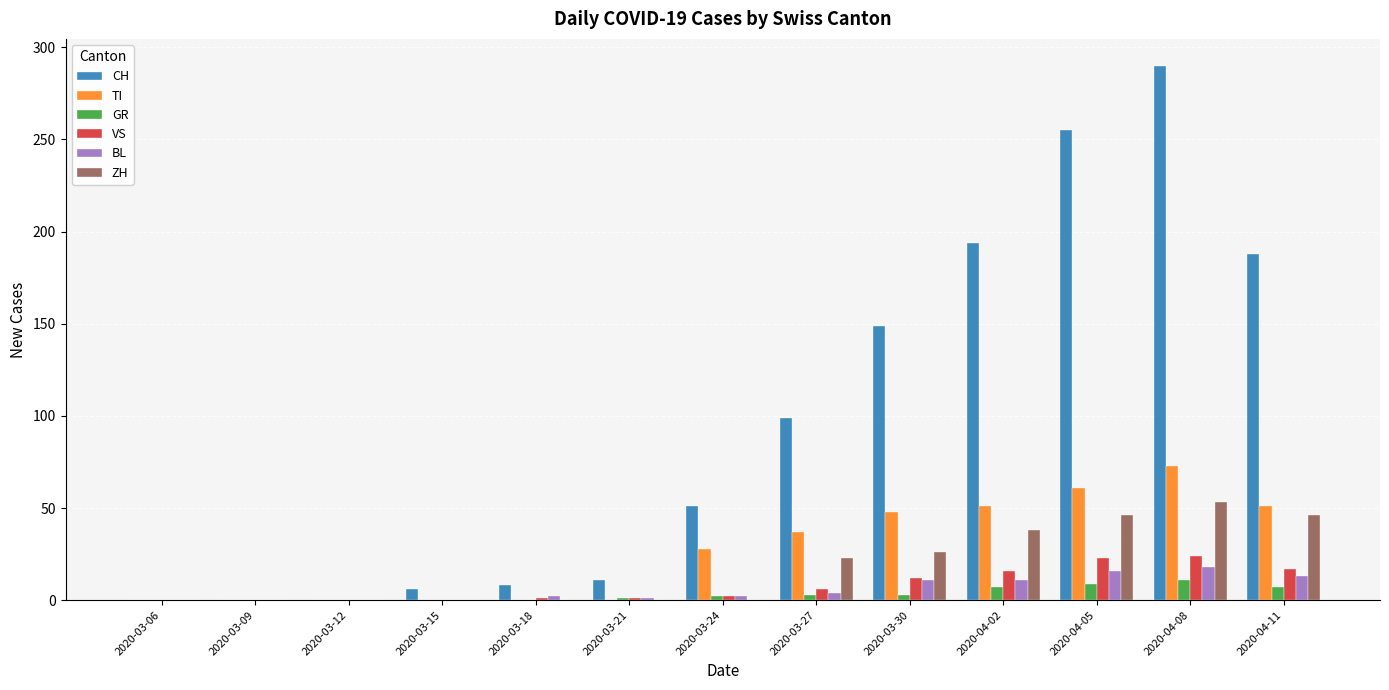

What is the difference between the CH values at 2020-03-15 and 2020-03-21?

5